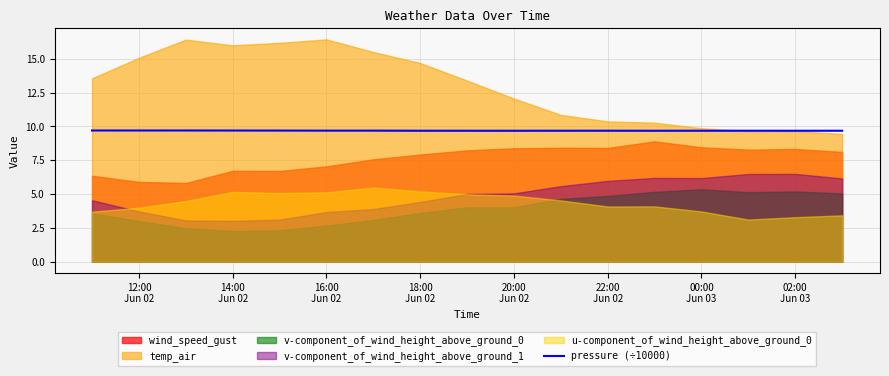

What is the minimum value for pressure (÷10000)?

9.7